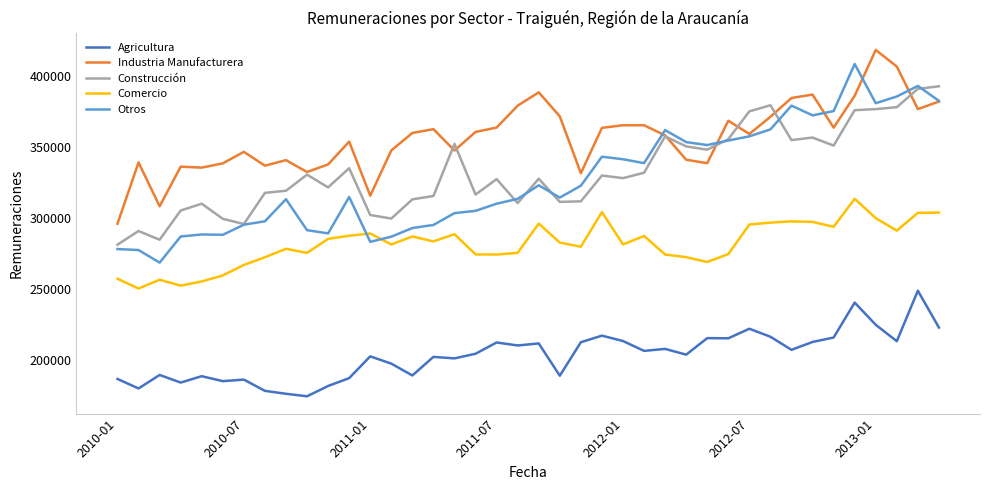

How many values in the Agricultura series are below 206154?

20